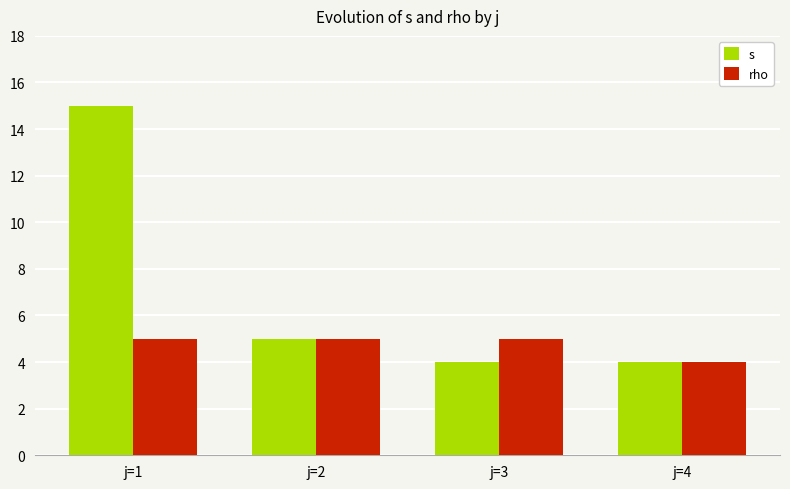

The s series shows 7 at j=3. True or false?

False